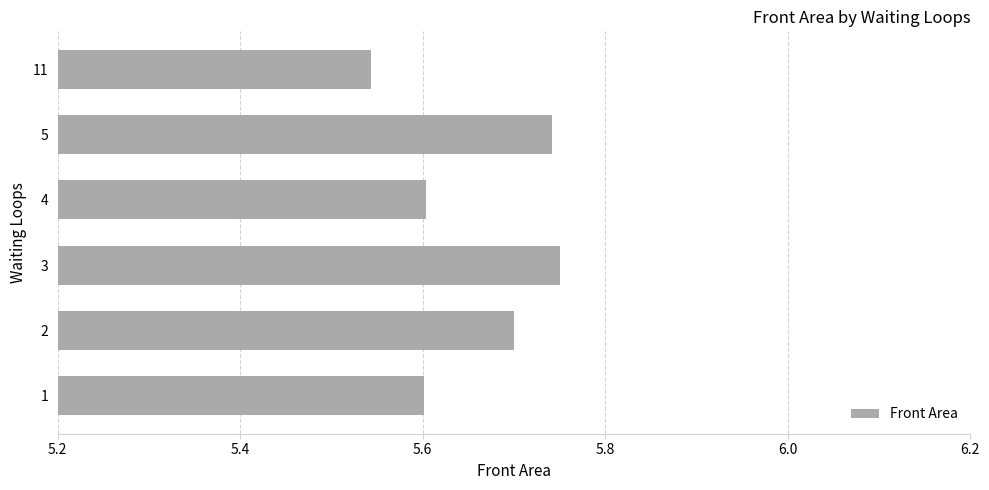

The value at 1 is 9.0. True or false?

False